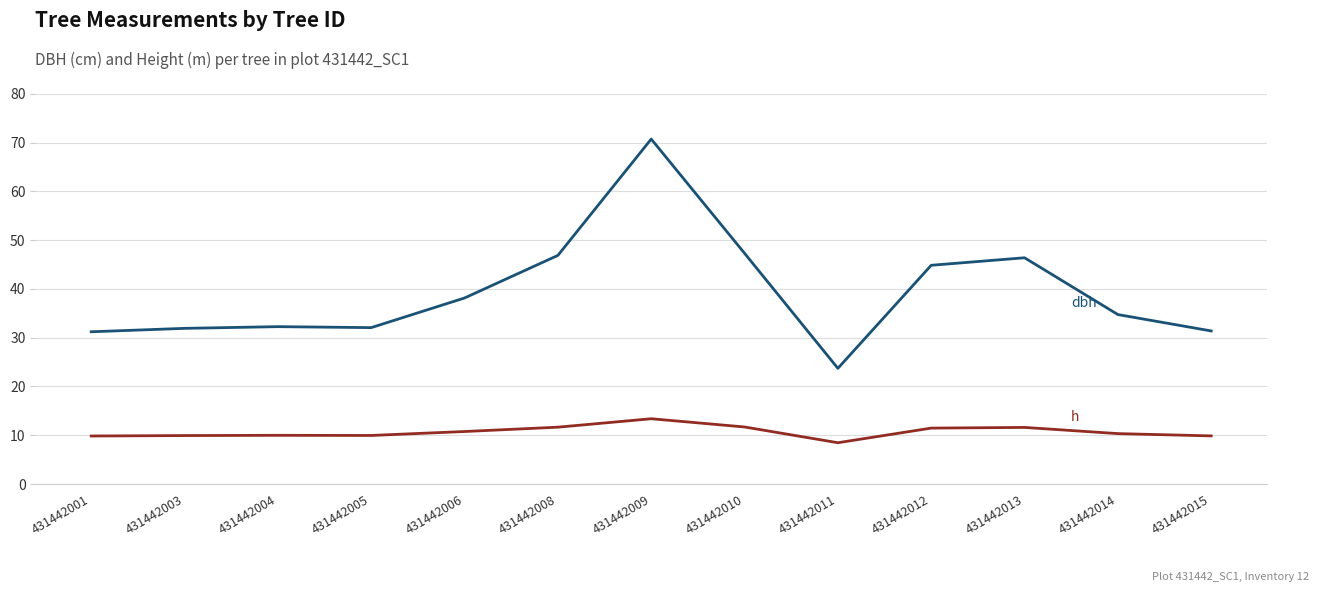

What is the total value across all series at 431442008?

58.5